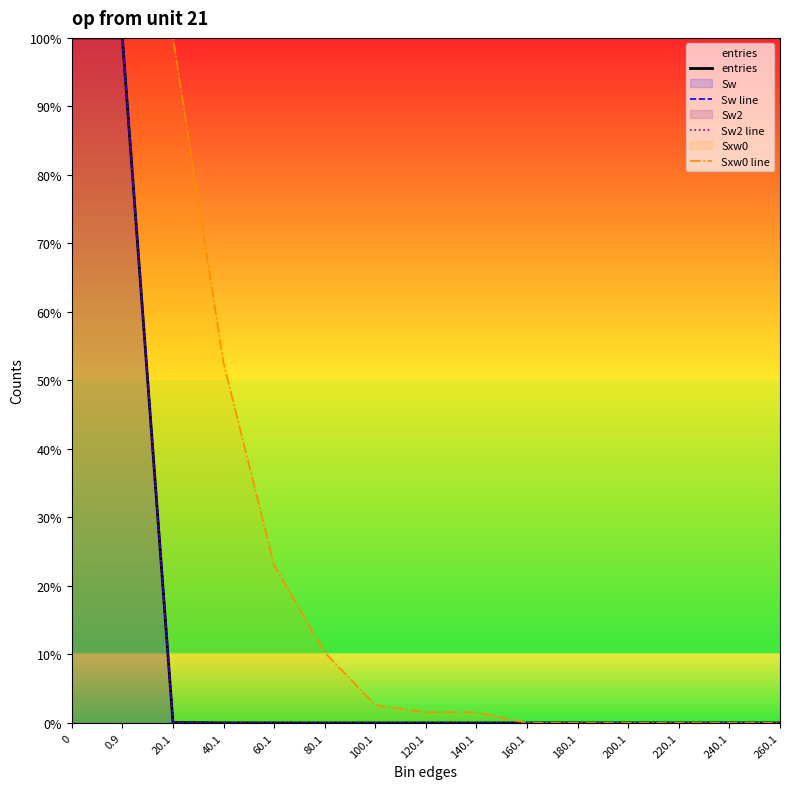

Does the chart display data point markers on the line(s)?

No